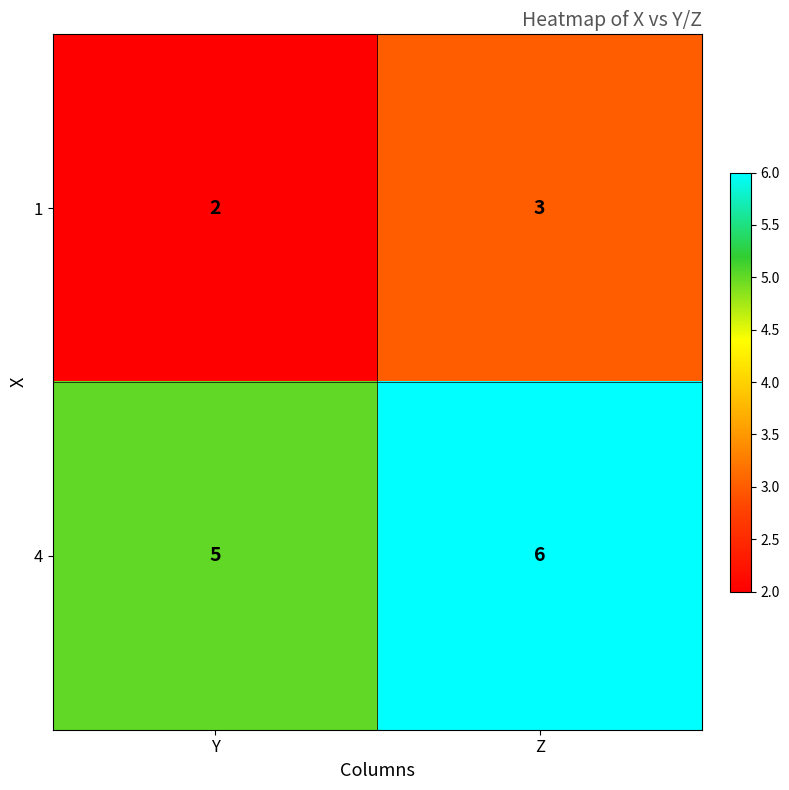

Reading left to right, what are all the values shown in this chart?

1: 2	3
4: 5	6